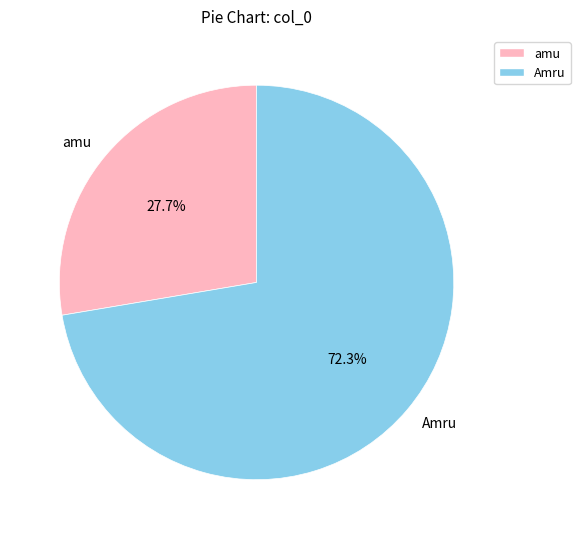

Rank the categories by value from highest to lowest.

Amru, amu